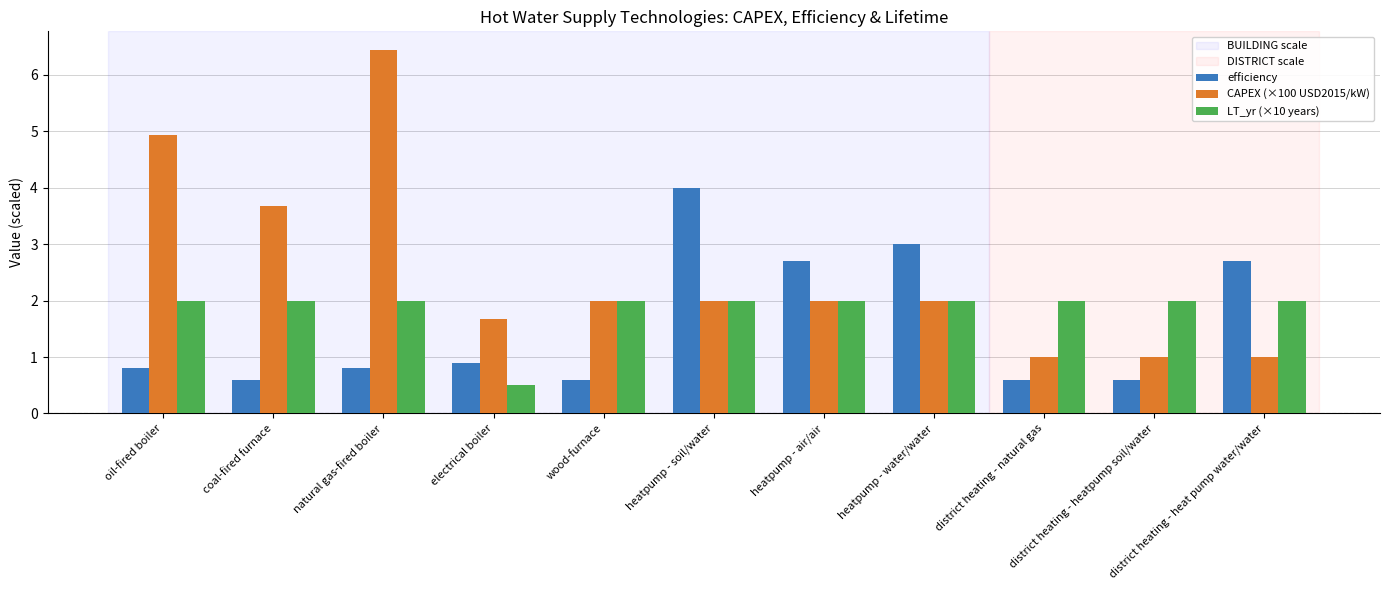

What is the sum of all CAPEX (×100 USD2015/kW) values?

27.7